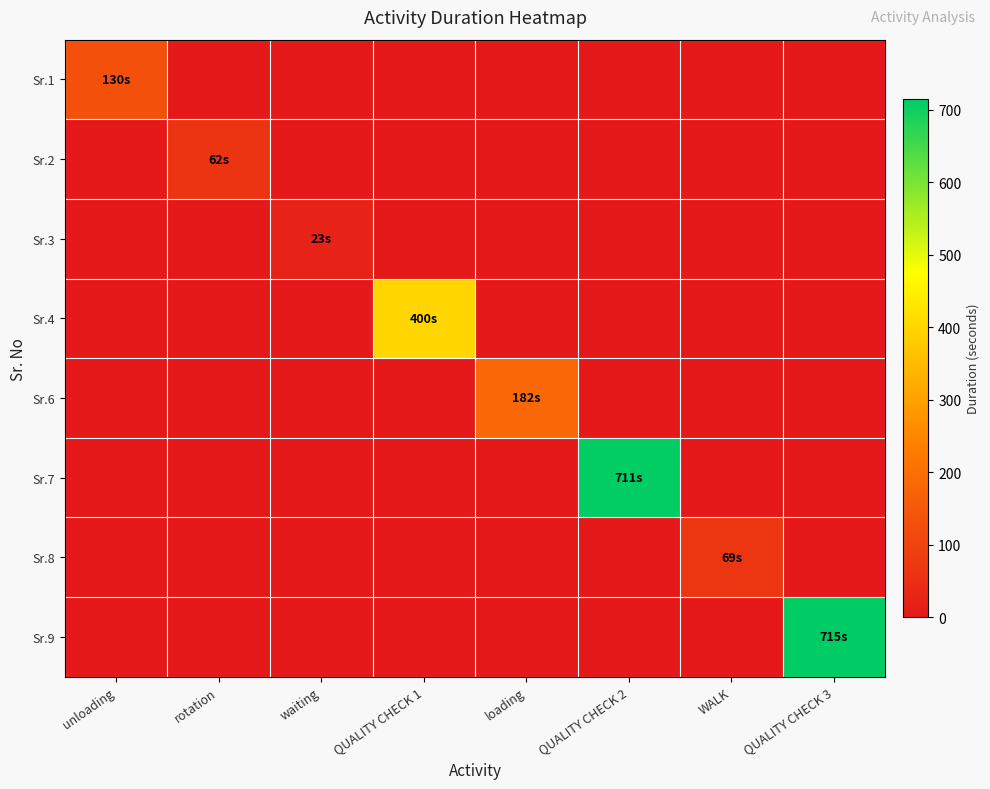

What is the spread (max minus min) of values at rotation?

62